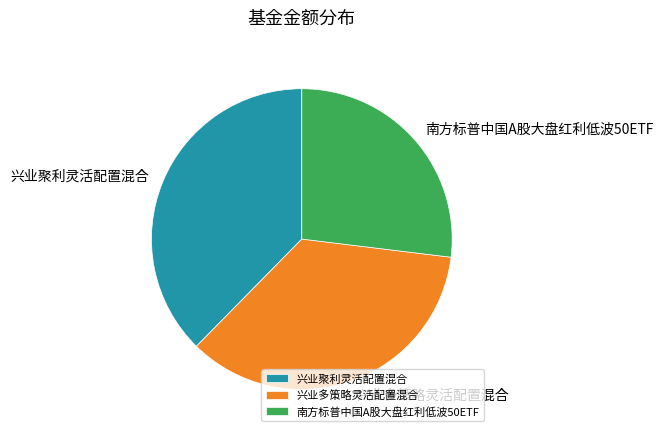

Which category has the smallest portion of the pie?

南方标普中国A股大盘红利低波50ETF